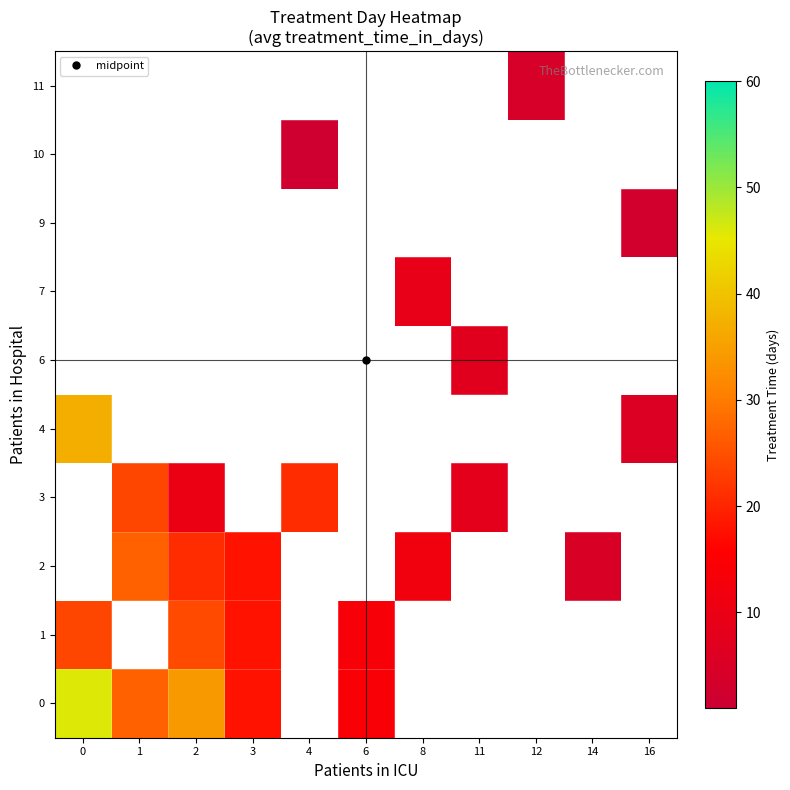

Between 12 and 11, which is larger?

11